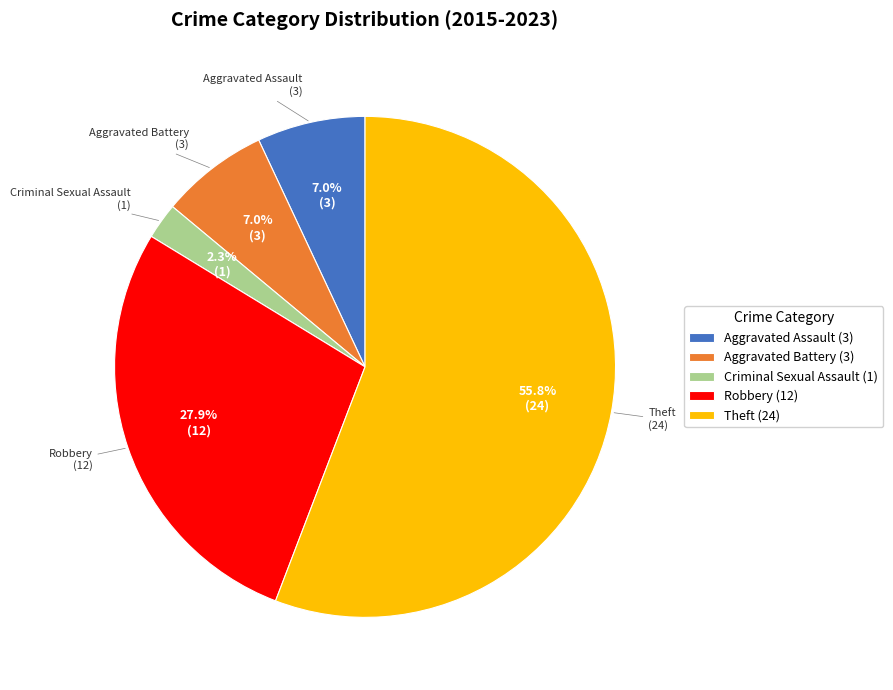

True or false: Theft accounts for 56% of the total.

True